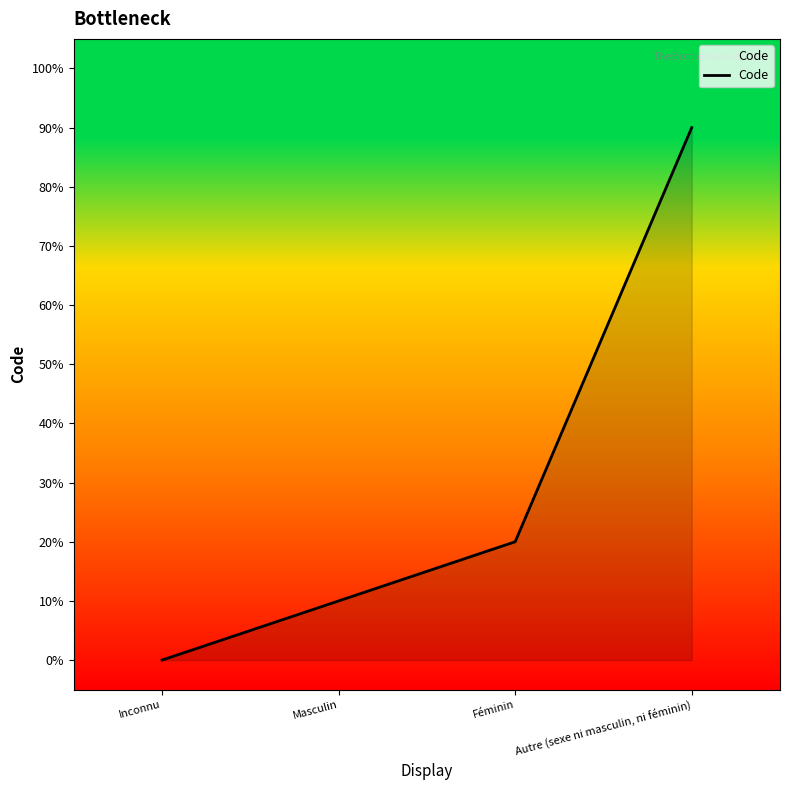

Does the chart display data point markers on the line(s)?

No